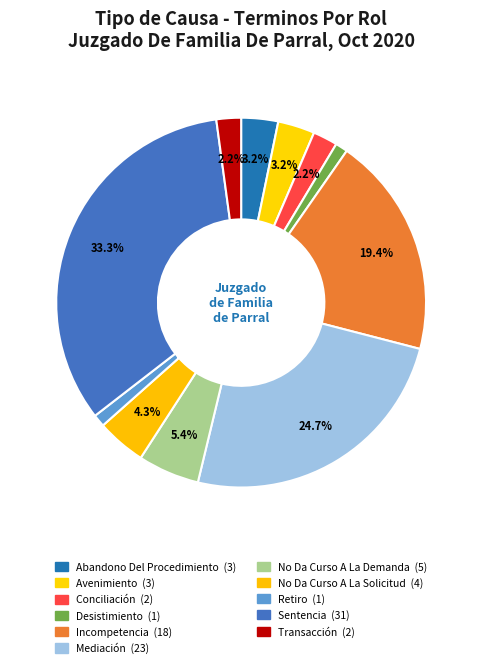

What percentage is the Sentencia slice, to the nearest percent?

33%